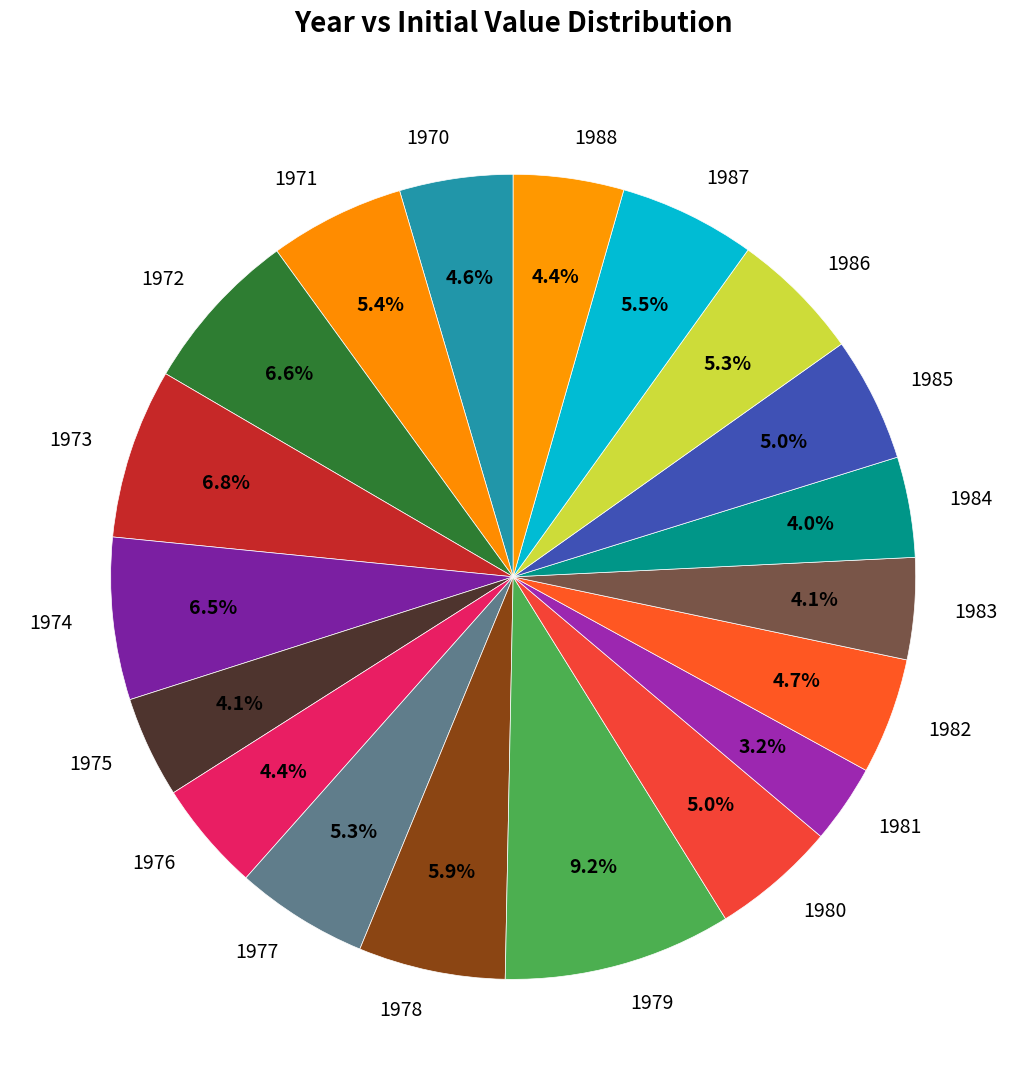

What is the ratio of the value at 1978 to the value at 1987?

1.1